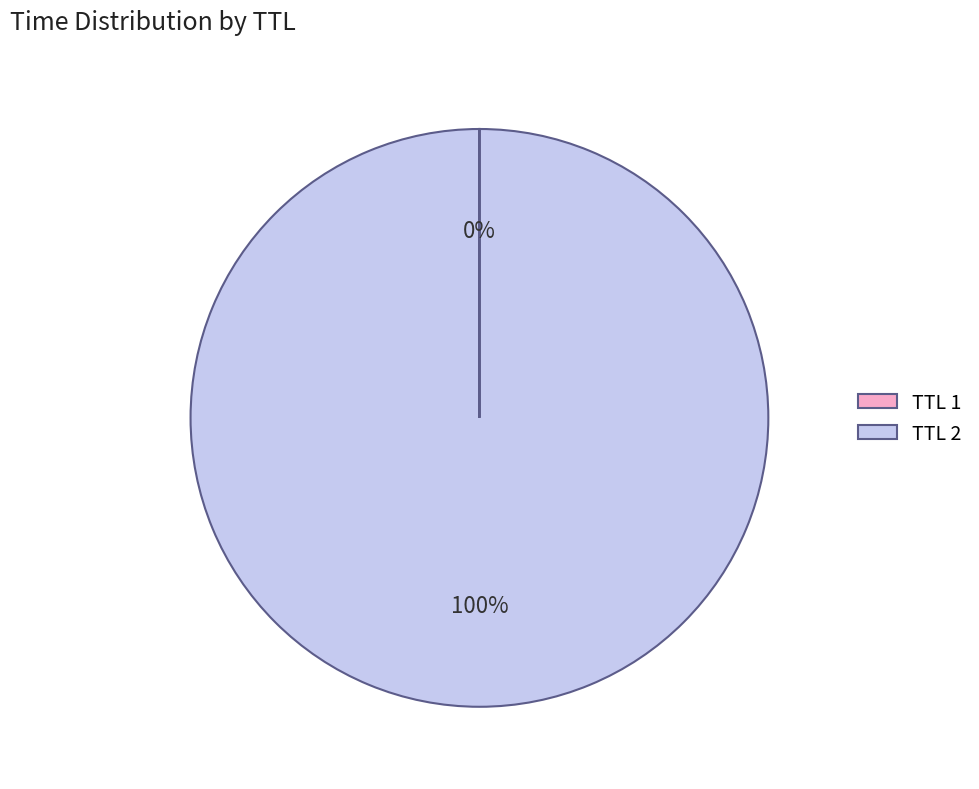

To the nearest percent, what portion does TTL 2 represent?

100%